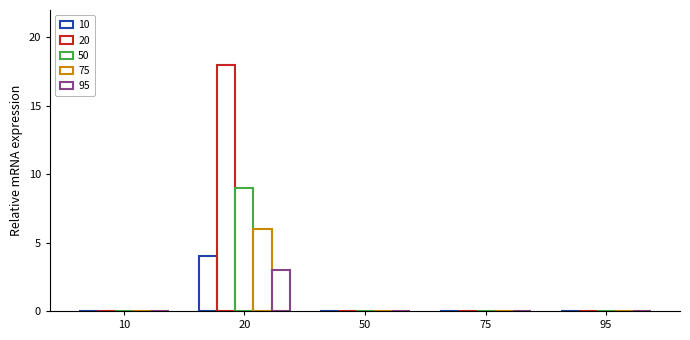

Count the 10 values in the range 0 to 1.

4